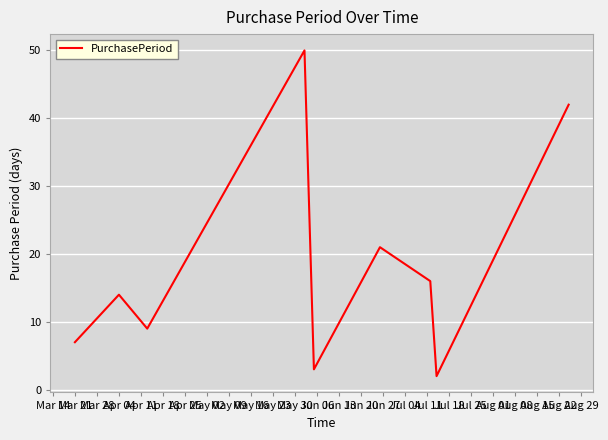

What is the difference between the maximum and minimum values?

48